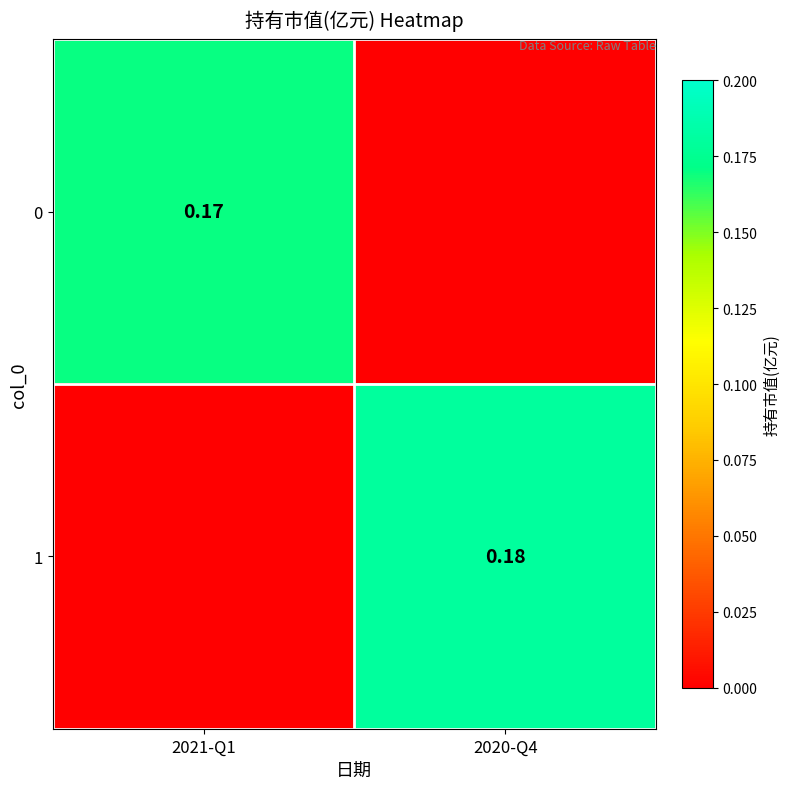

What is the average value of the 1 series?

0.1